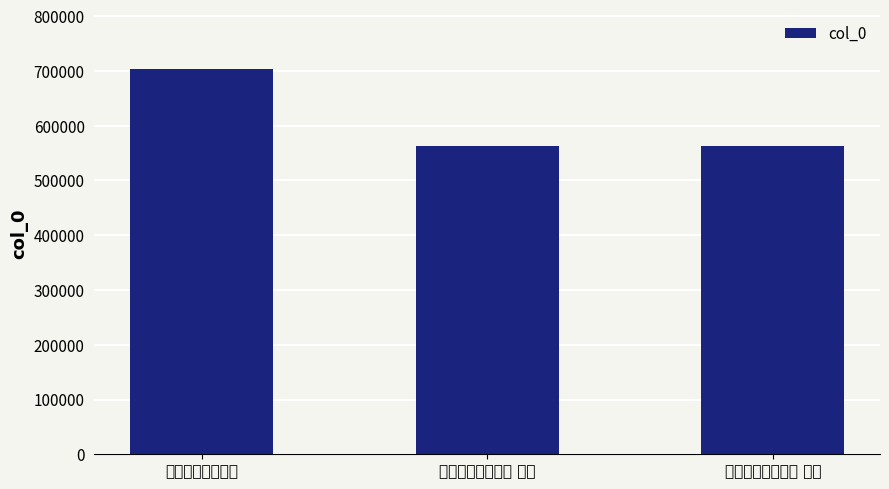

What is the value of the 1st bar from the left?

702794